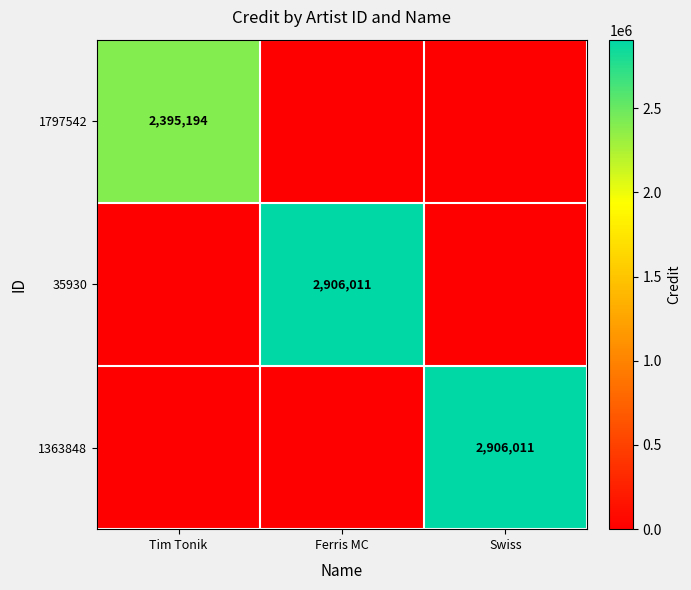

The value of 1797542 at Tim Tonik is 2395194. True or false?

True